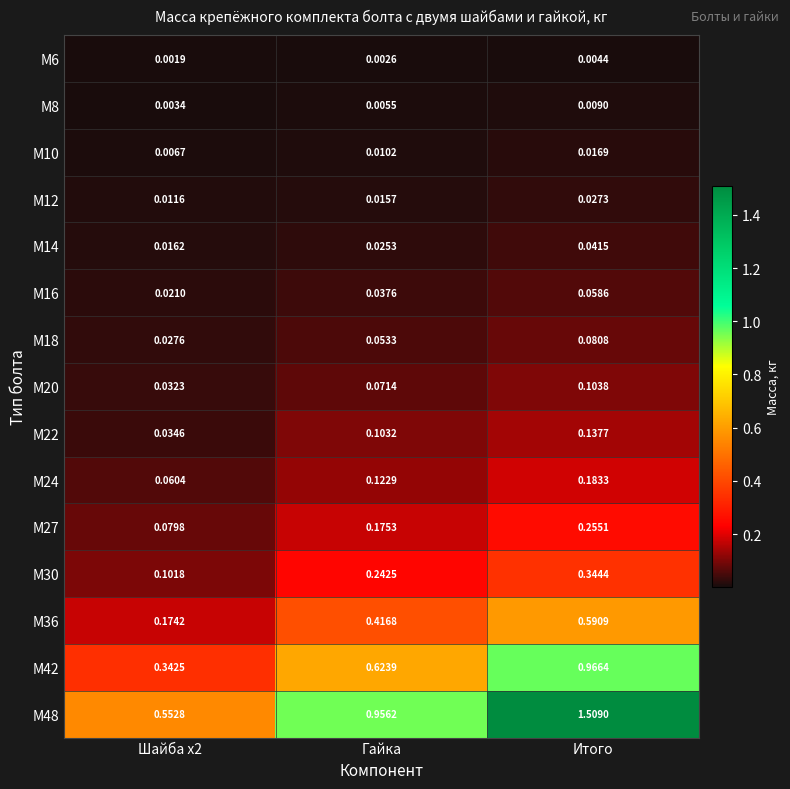

Rank the series by their maximum value, from highest to lowest.

М48, М42, М36, М30, М27, М24, М22, М20, М18, М16, М14, М12, М10, М8, М6